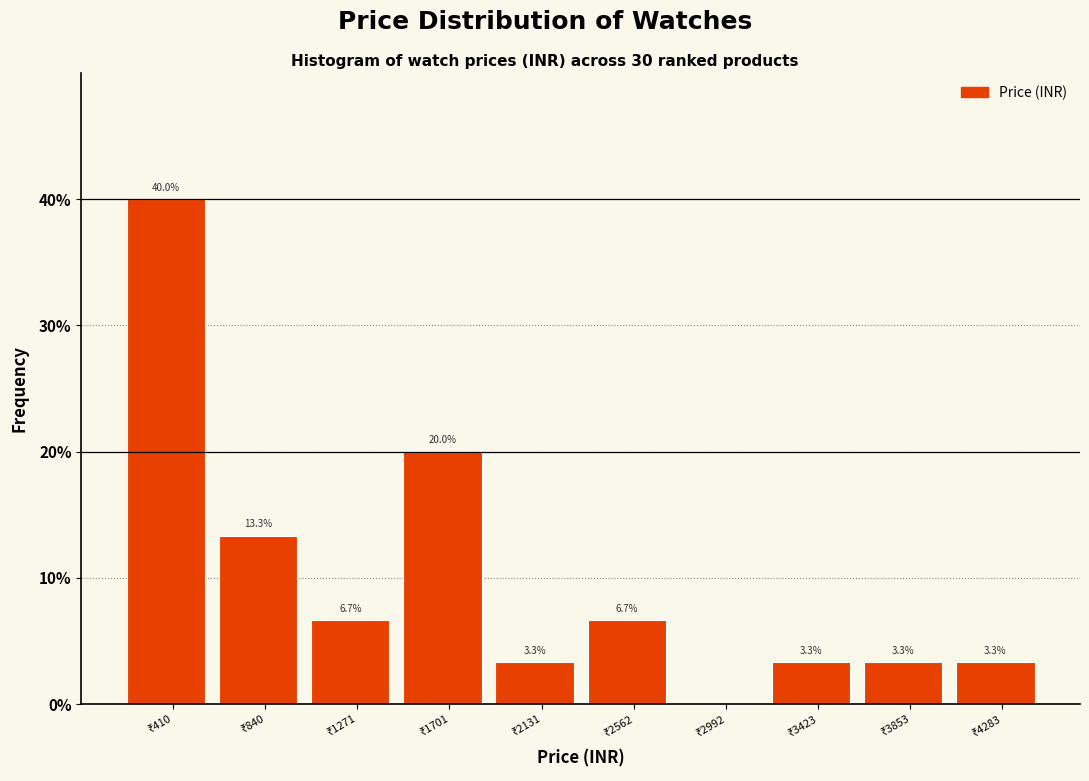

Which range on the x-axis has the tallest bar?

200 to 650